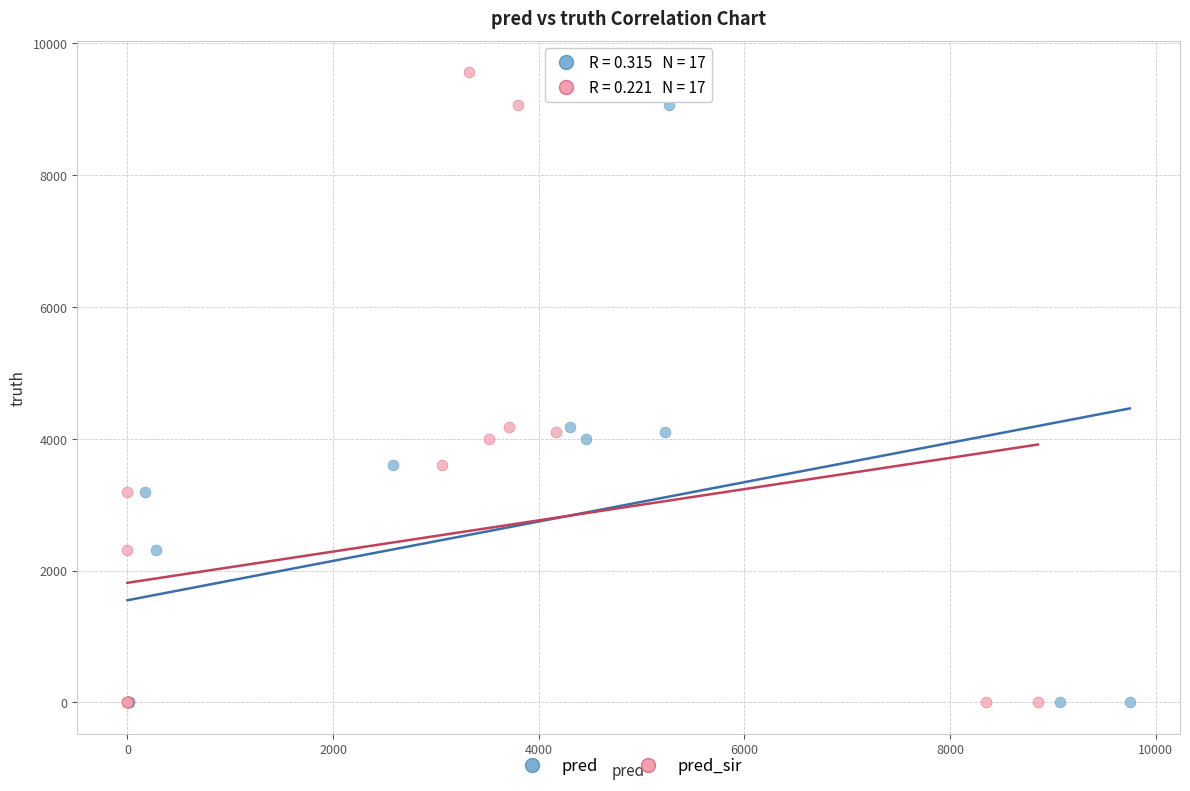

What are all the series names shown in the legend?

pred, pred_sir